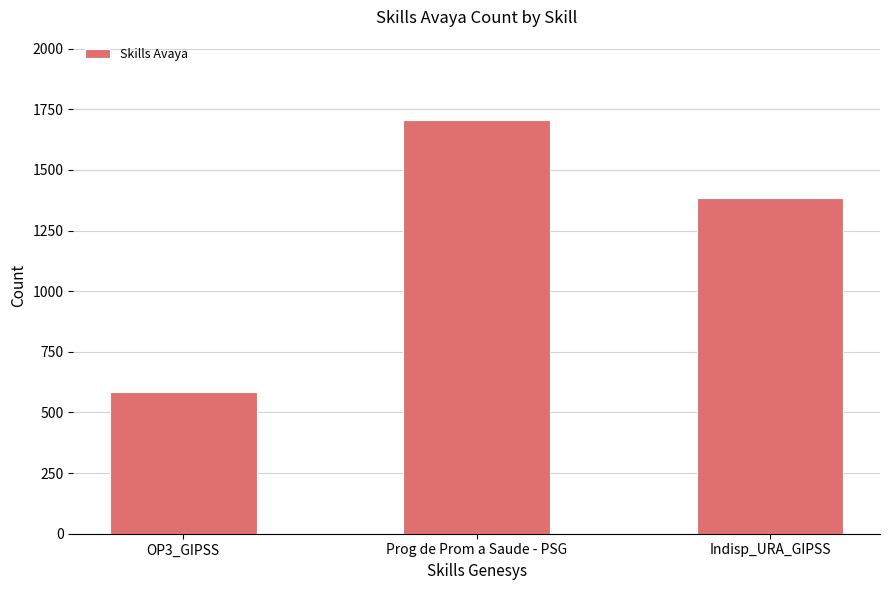

How many values are between 585 and 1707?

3